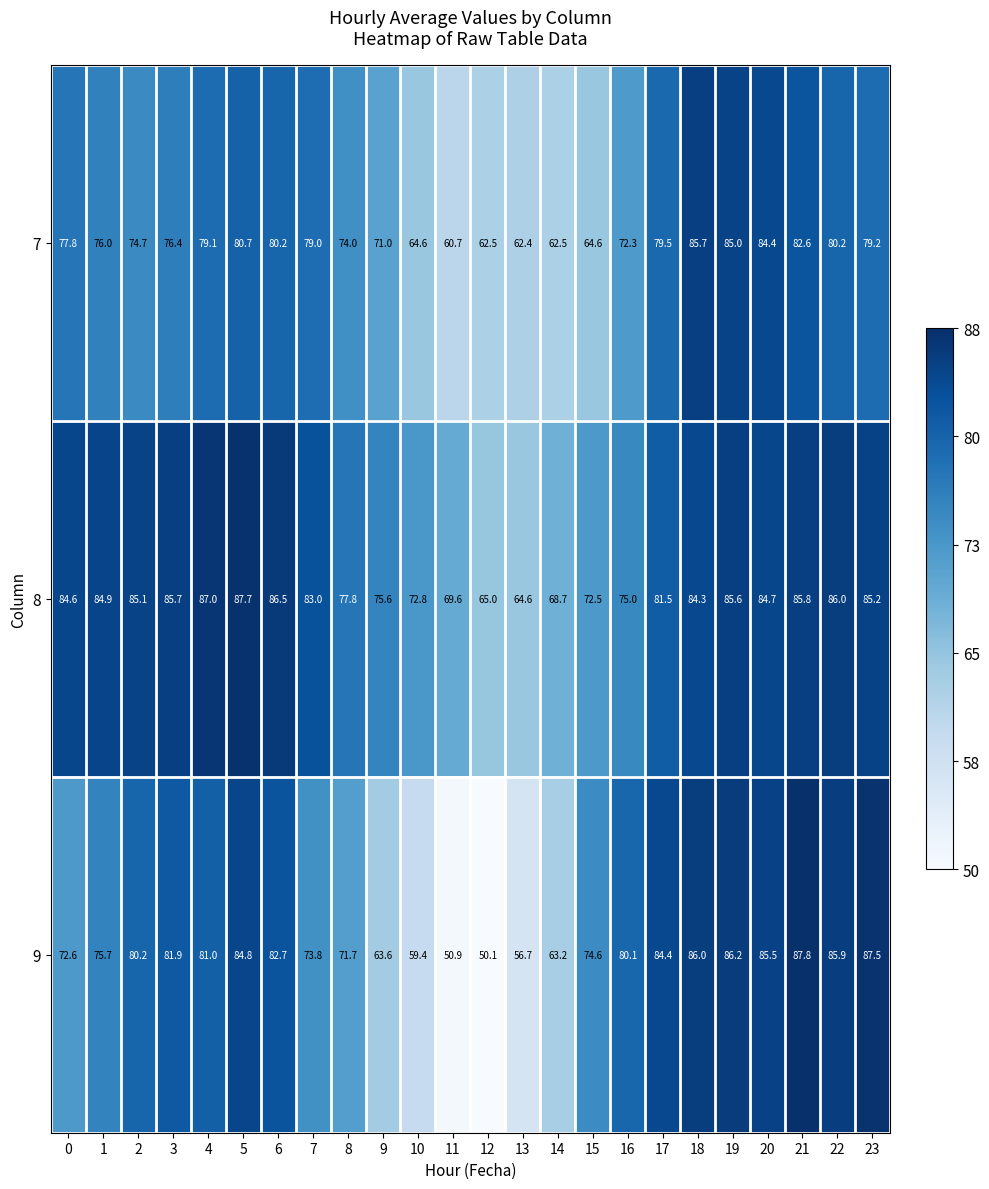

What is the approximate value of 8 at 15?

72.5